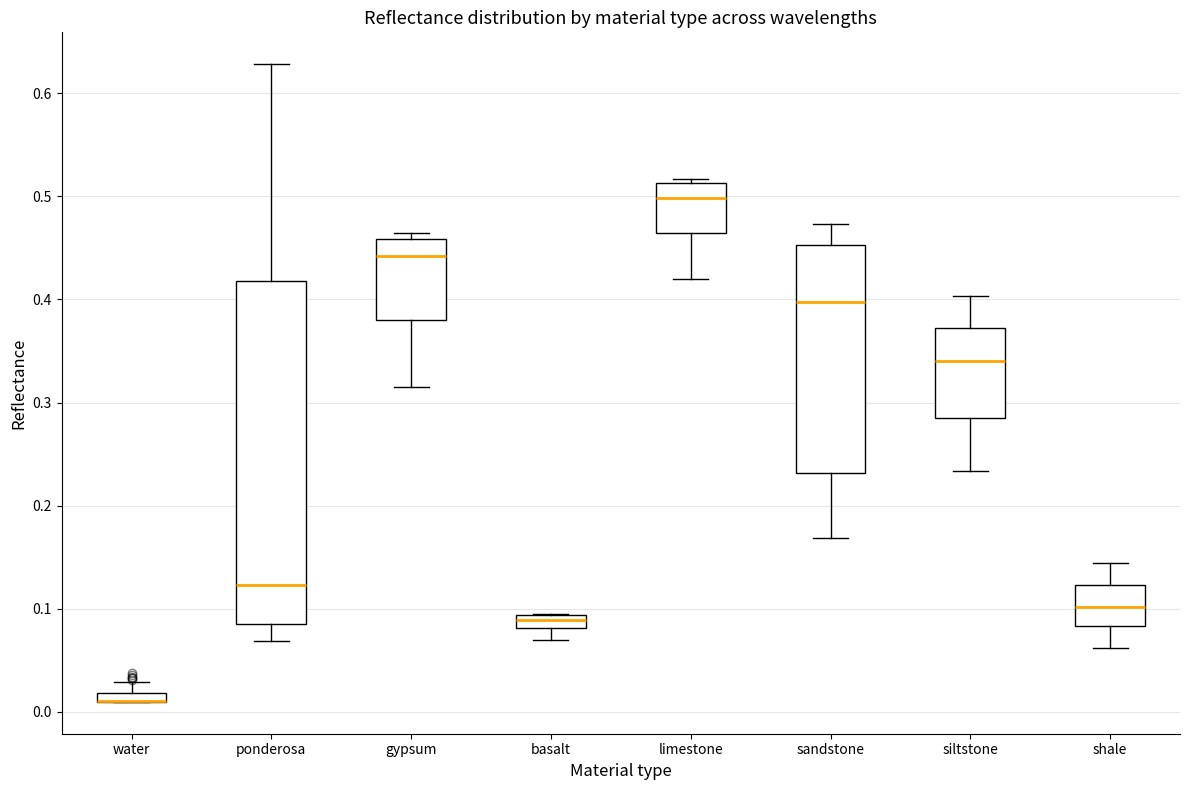

Which box is the tallest, from its lower edge to its upper edge?

ponderosa